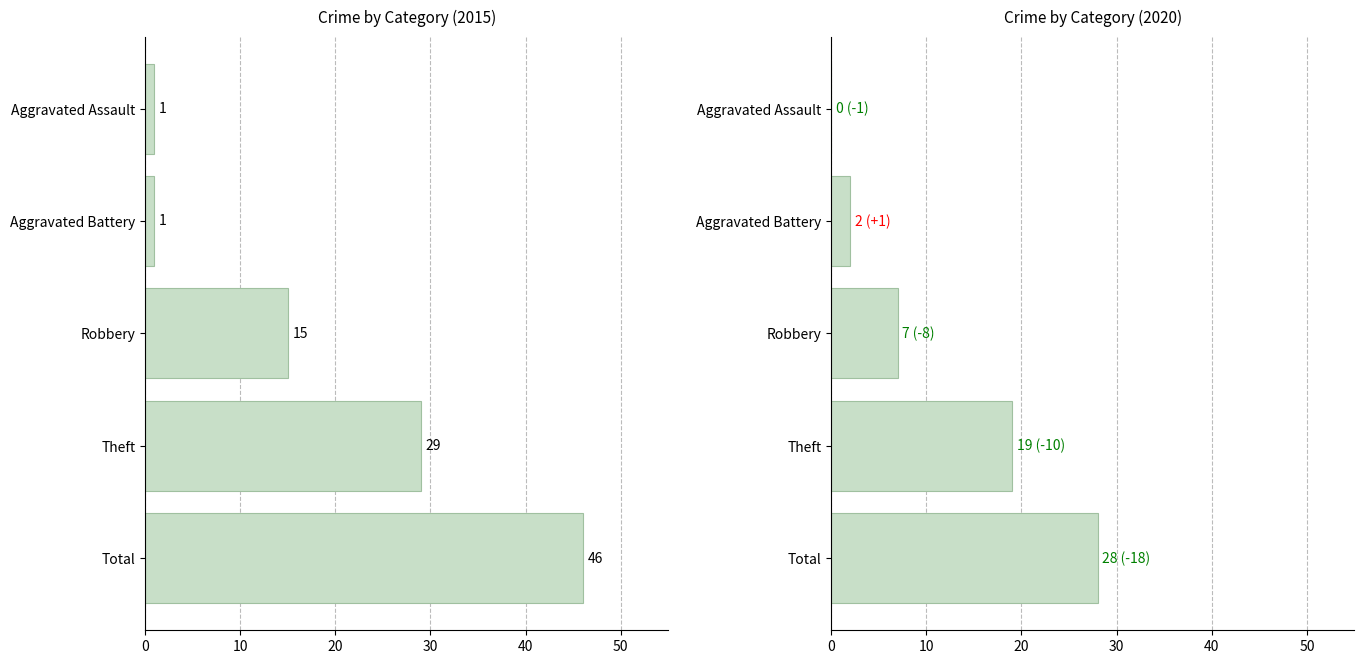

What is the label of the 5th bar from the right?

Aggravated Assault